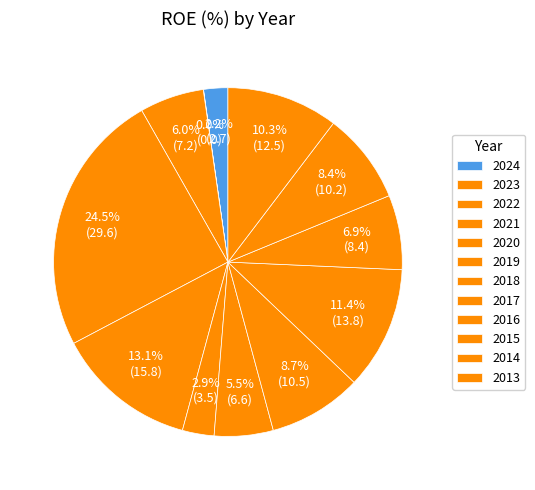

To the nearest percent, what percentage of the pie is 2019?

3%